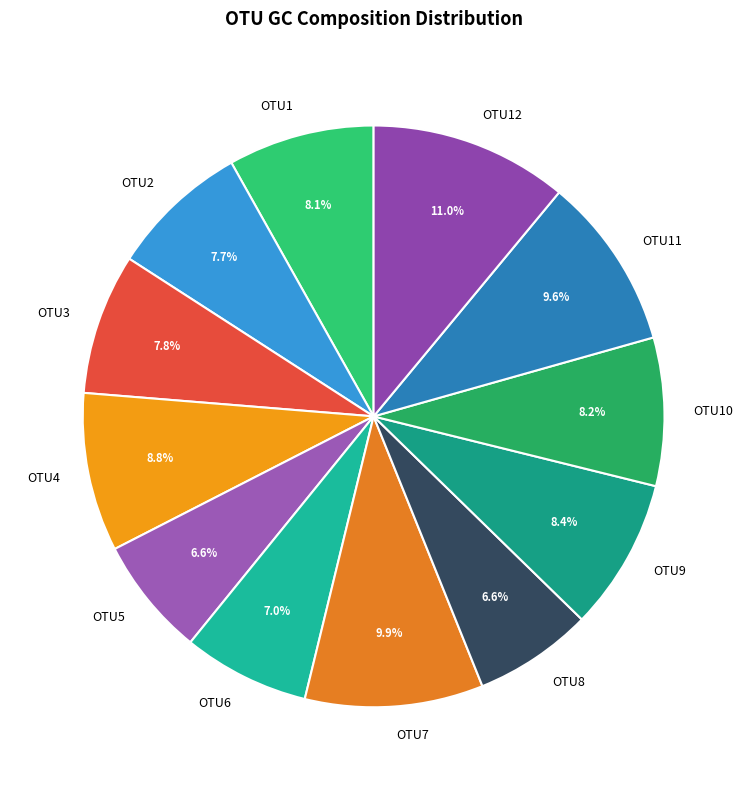

Combined, do OTU2 and OTU10 account for over 50%?

No